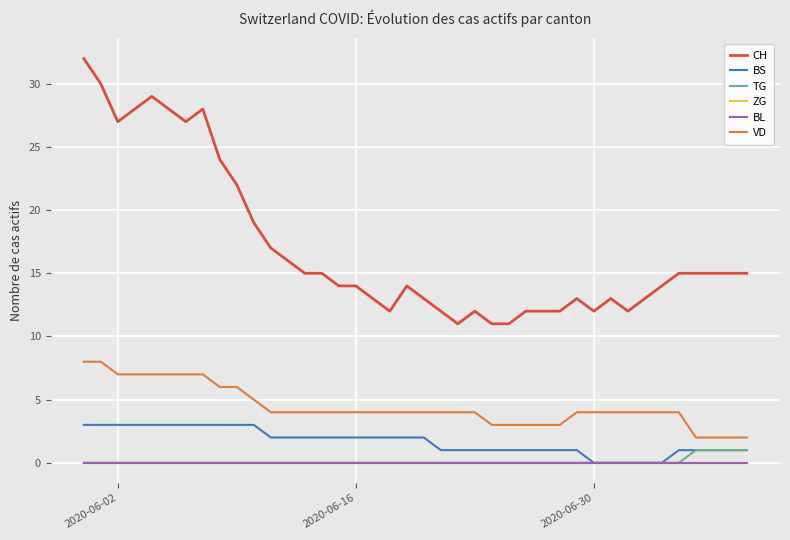

Does the chart have visible grid lines?

Yes